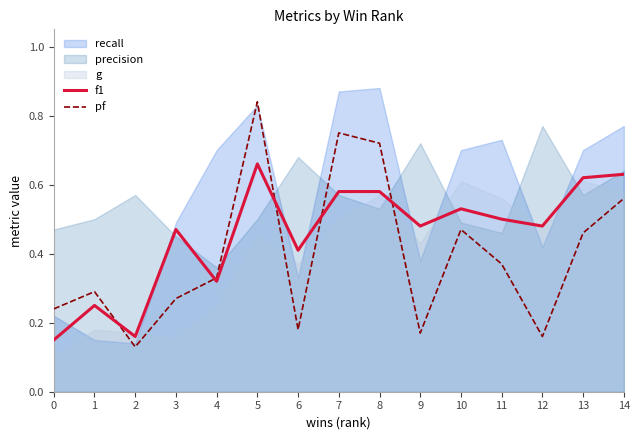

Is it true that pf equals 0.1 at 1?

False